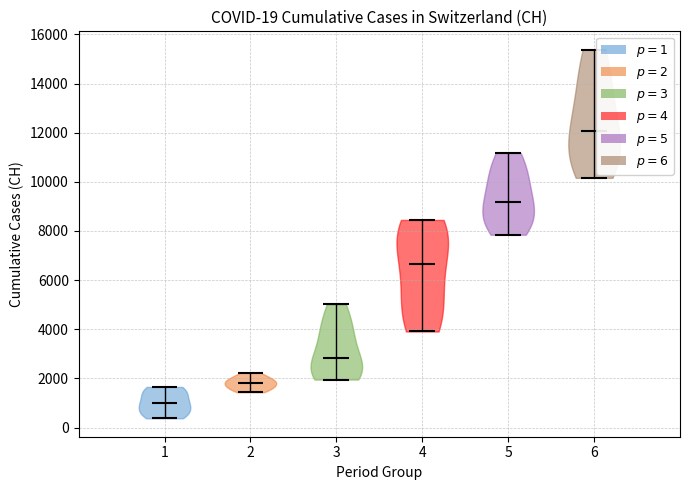

Which violin has the lowest median line?

1